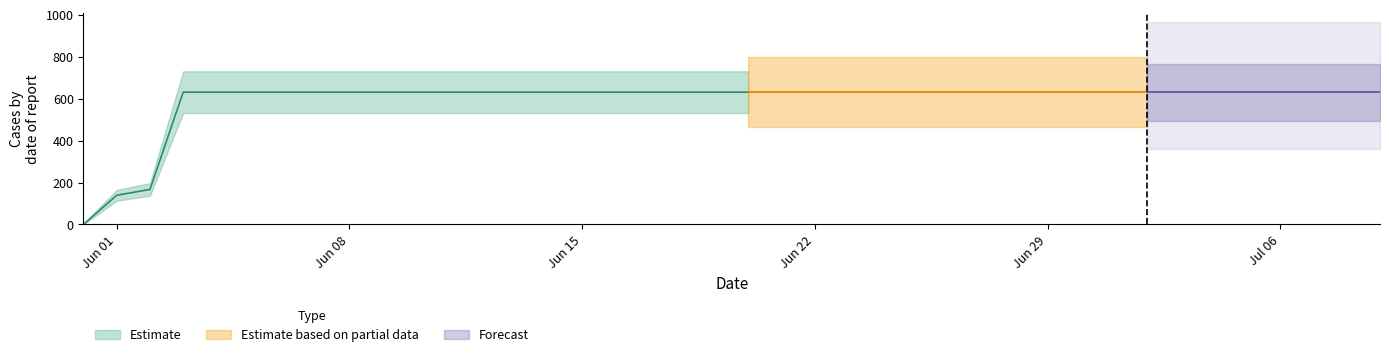

At which label is the value closest to 315?

2020-06-02